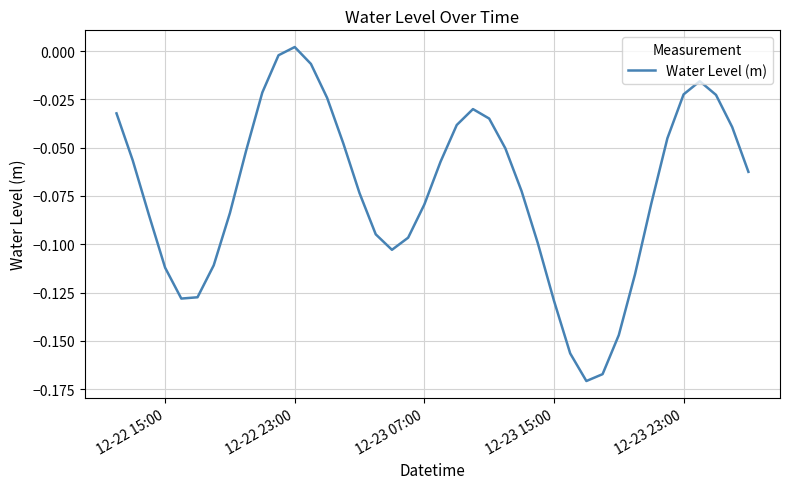

How many lines are shown in the chart?

1